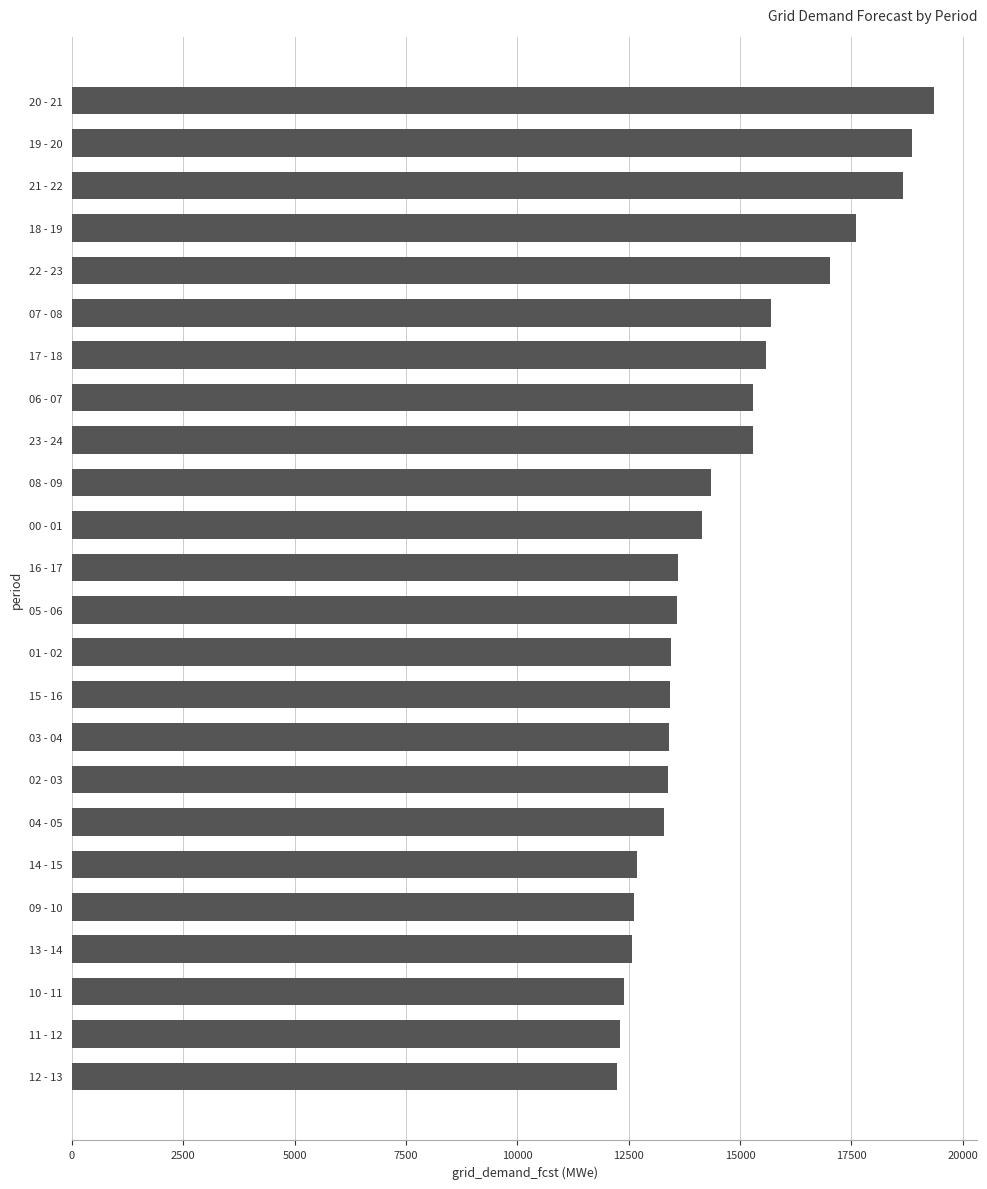

Are the bars grouped side by side (vs. stacked)?

No